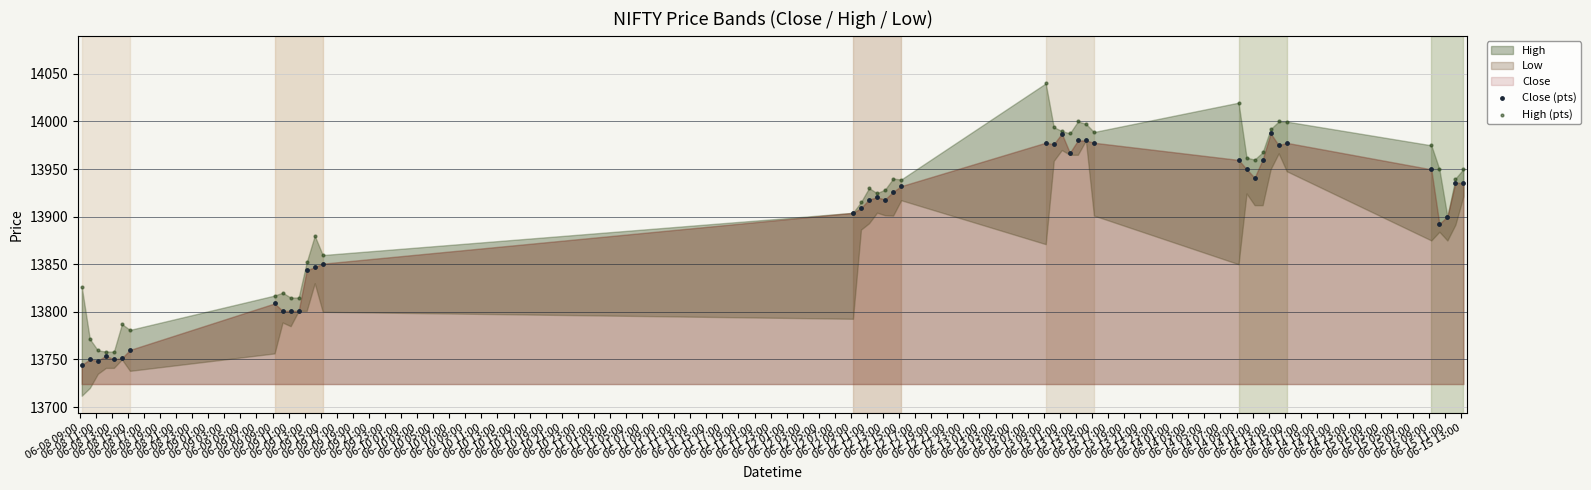

Which series reaches the minimum Y coordinate?

Close (pts)